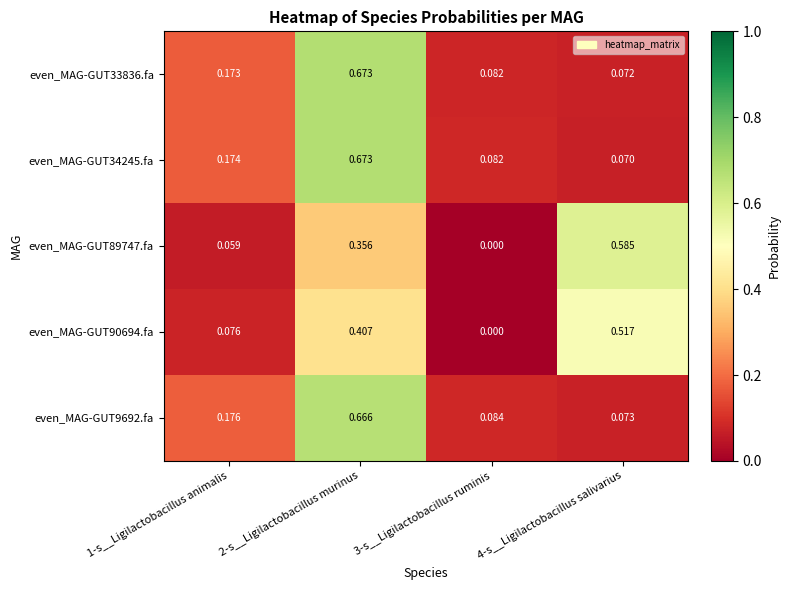

Is the value of even_MAG-GUT33836.fa at 3-s__Ligilactobacillus ruminis greater than the value of even_MAG-GUT9692.fa at 3-s__Ligilactobacillus ruminis?

No